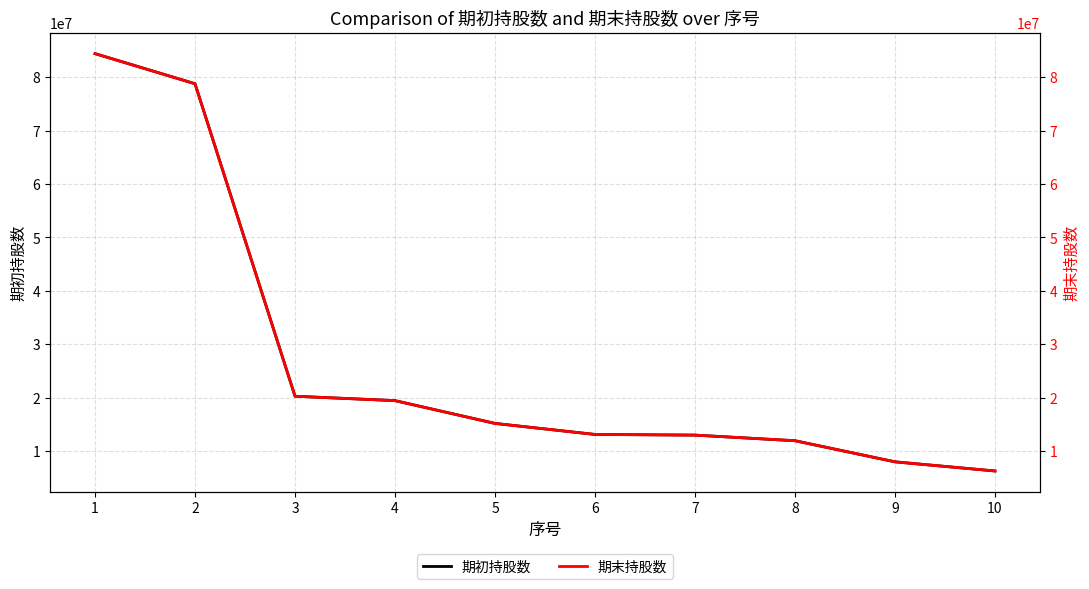

Where is 期初持股数 nearest to the value 45336886?

3